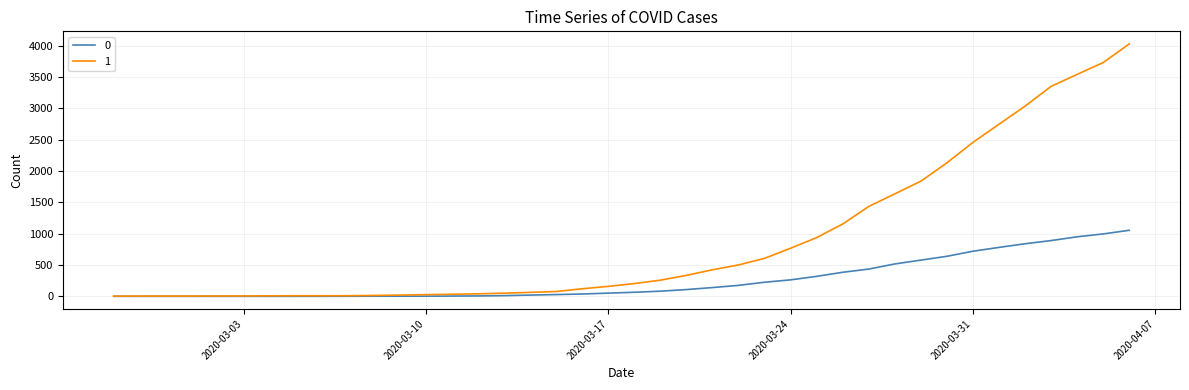

List the series in order of their peak value, highest first.

1, 0